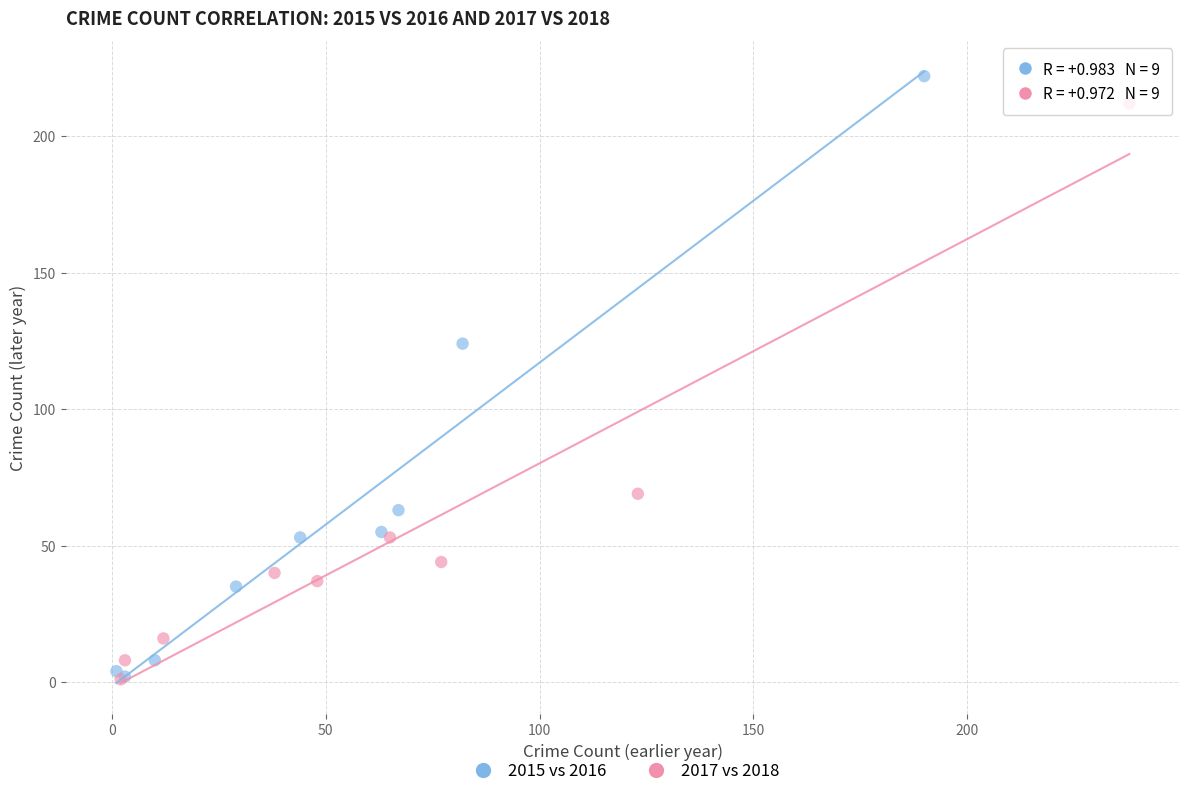

Which series contains the highest Y value?

2015 vs 2016